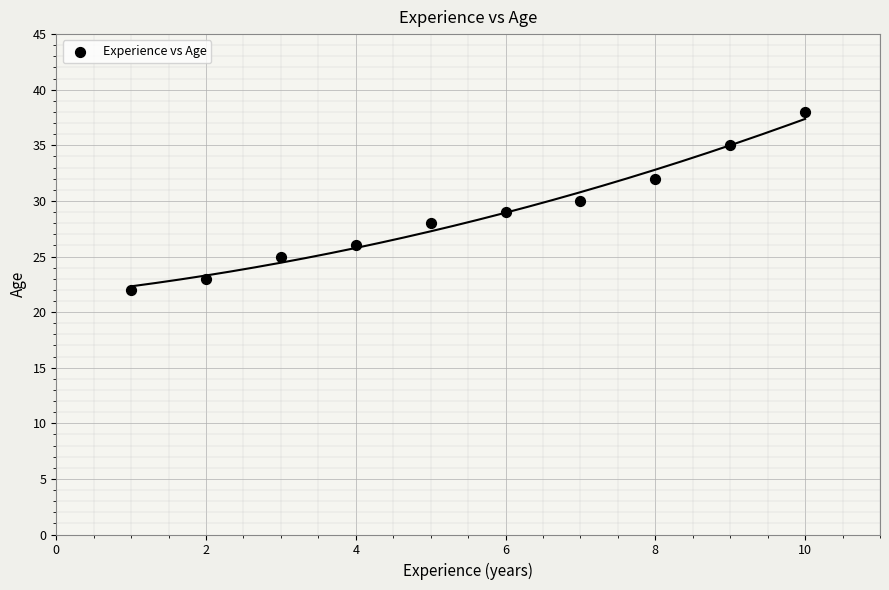

What is the average Y value?

29